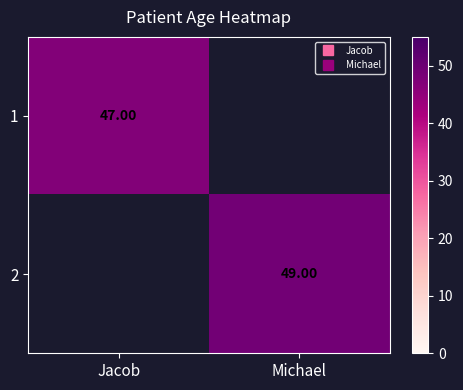

Is the value of 1 at Michael greater than the value of 2 at Jacob?

No